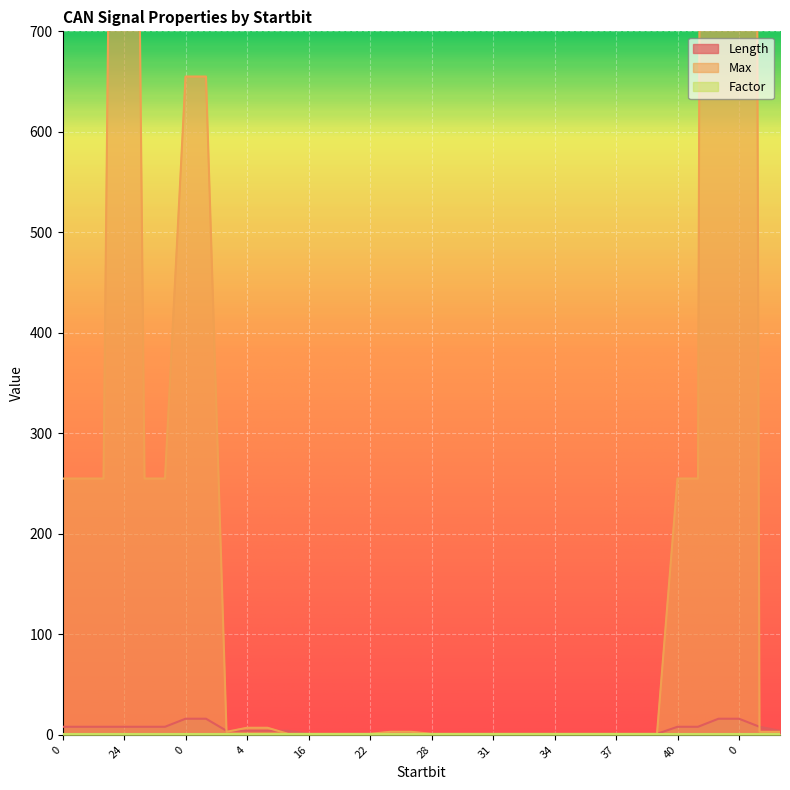

What is the sum of all Length values?

176